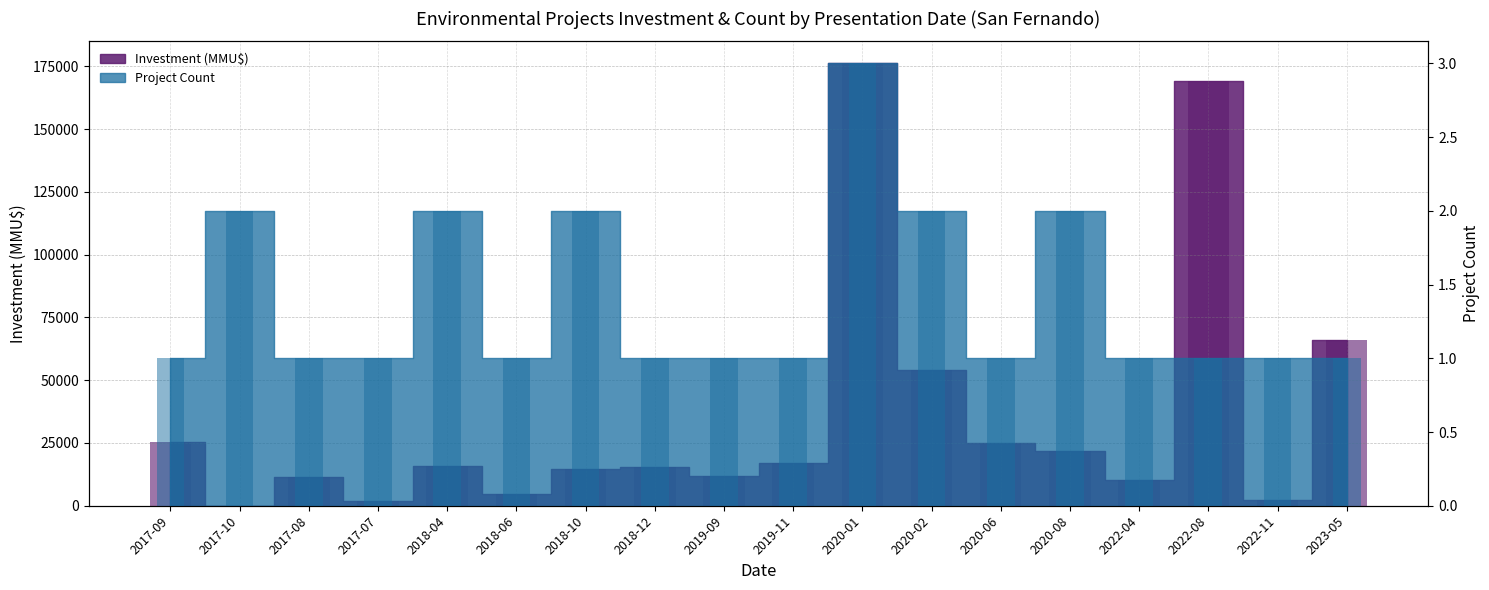

List the labels in order of Investment (MMU$) value, largest first.

2020-01, 2022-08, 2023-05, 2020-02, 2017-09, 2020-06, 2020-08, 2019-11, 2018-04, 2018-12, 2018-10, 2019-09, 2017-08, 2022-04, 2018-06, 2022-11, 2017-07, 2017-10